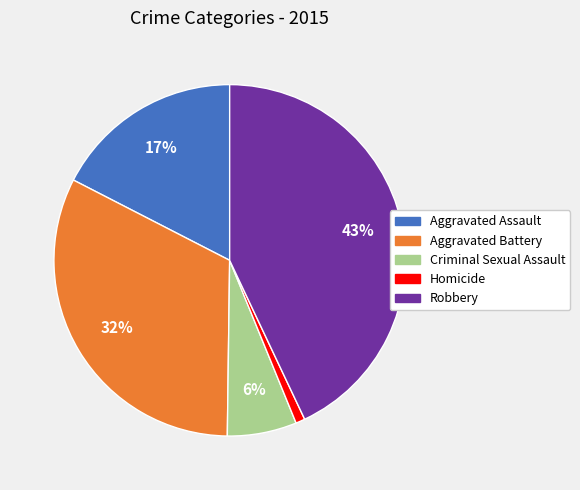

What is the largest slice in the pie chart?

Robbery